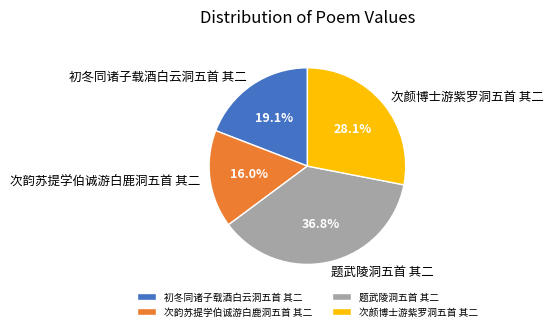

True or false: 次韵苏提学伯诚游白鹿洞五首 其二 accounts for 16% of the total.

True